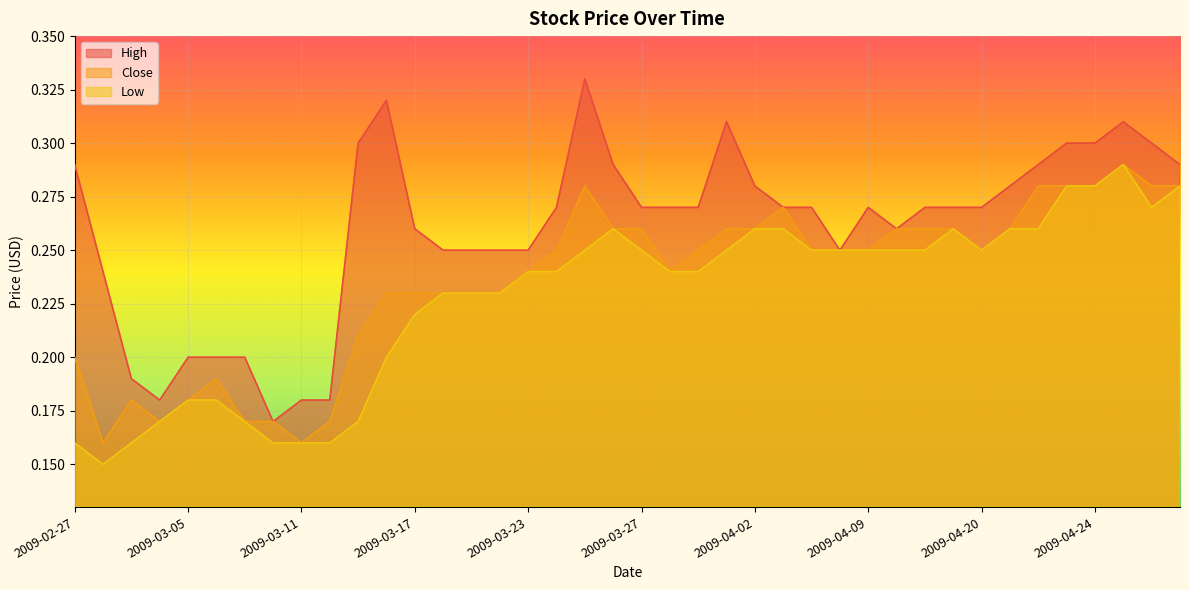

What are all the series names shown in the legend?

High, Close, Low